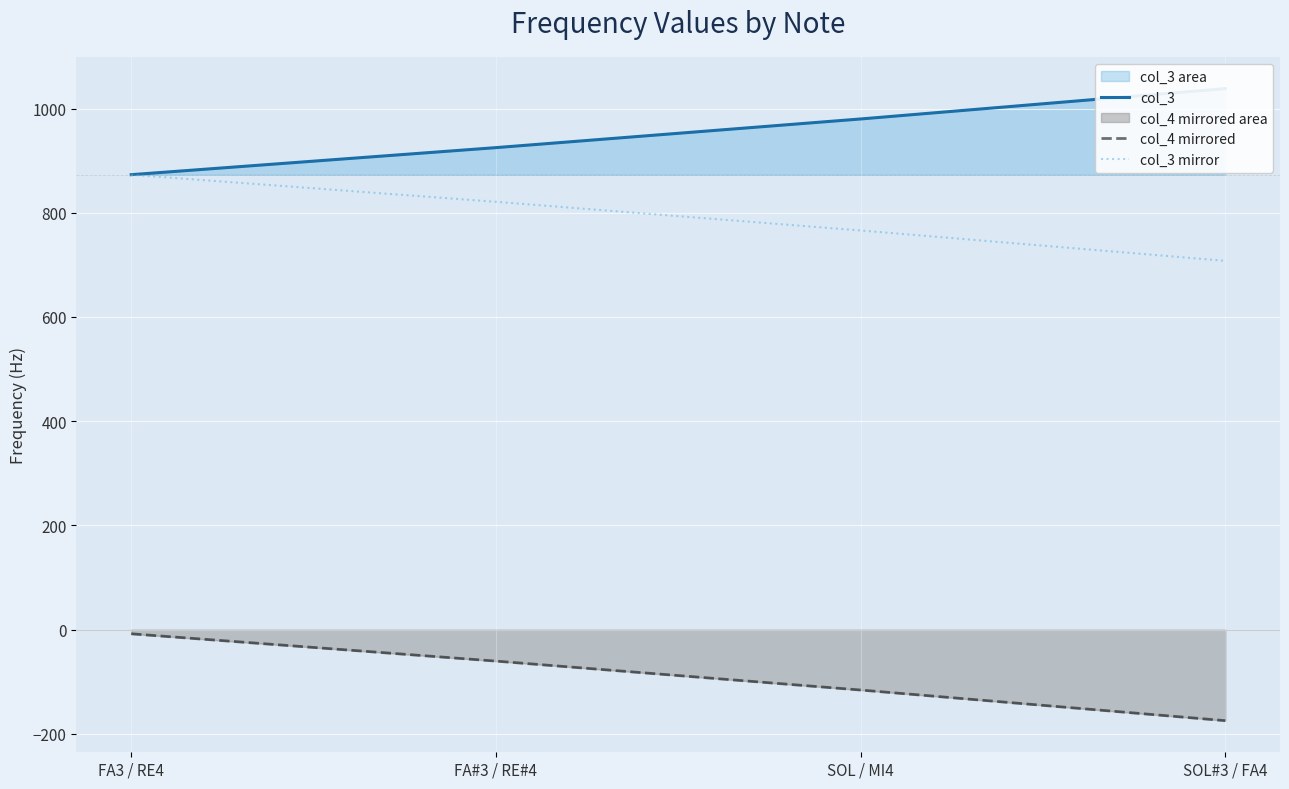

Reading left to right, what are all the values shown in this chart?

col_3: 873.1	925.0	980.0	1038.3
col_4 mirrored: -8.0	-60.4	-115.9	-174.7
col_3 mirror: 872.9	821.0	766.0	707.7